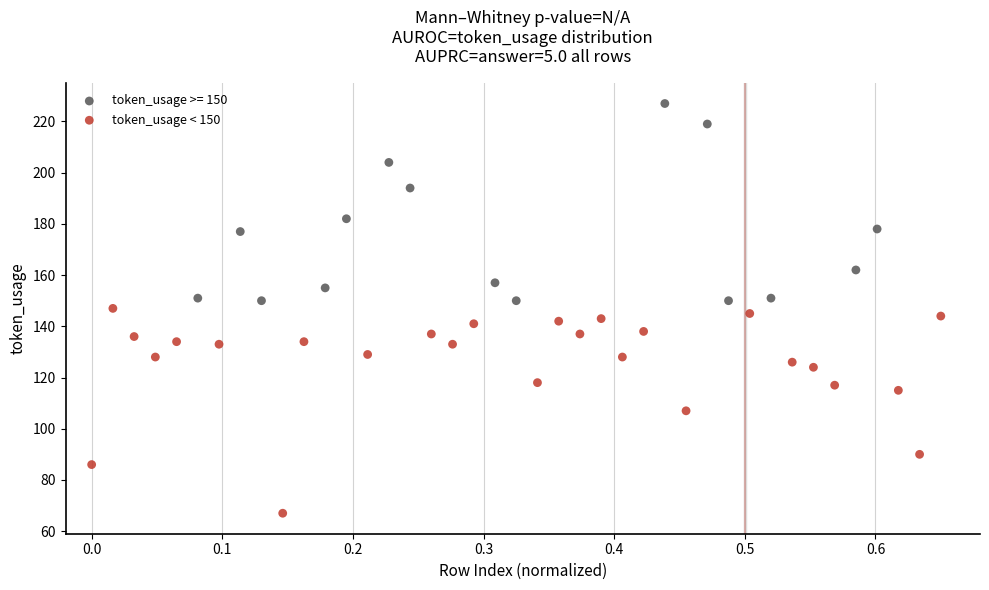

Which series contains the highest Y value?

token_usage >= 150